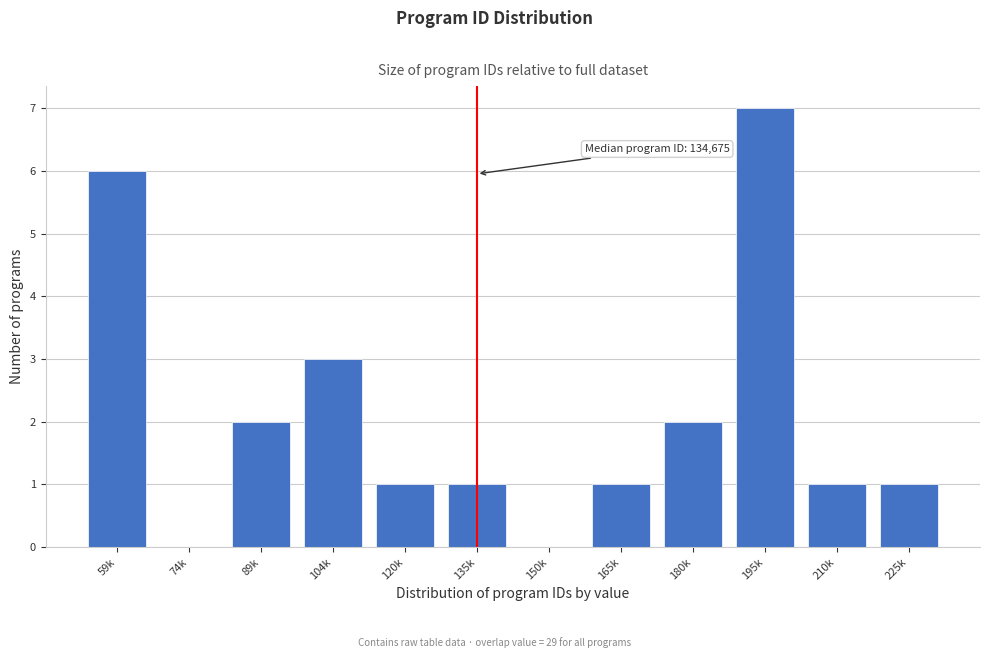

Reading left to right, what are all the values shown in this chart?

59k=6	74k=0	89k=2	104k=3	120k=1	135k=1	150k=0	165k=1	180k=2	195k=7	210k=1	225k=1